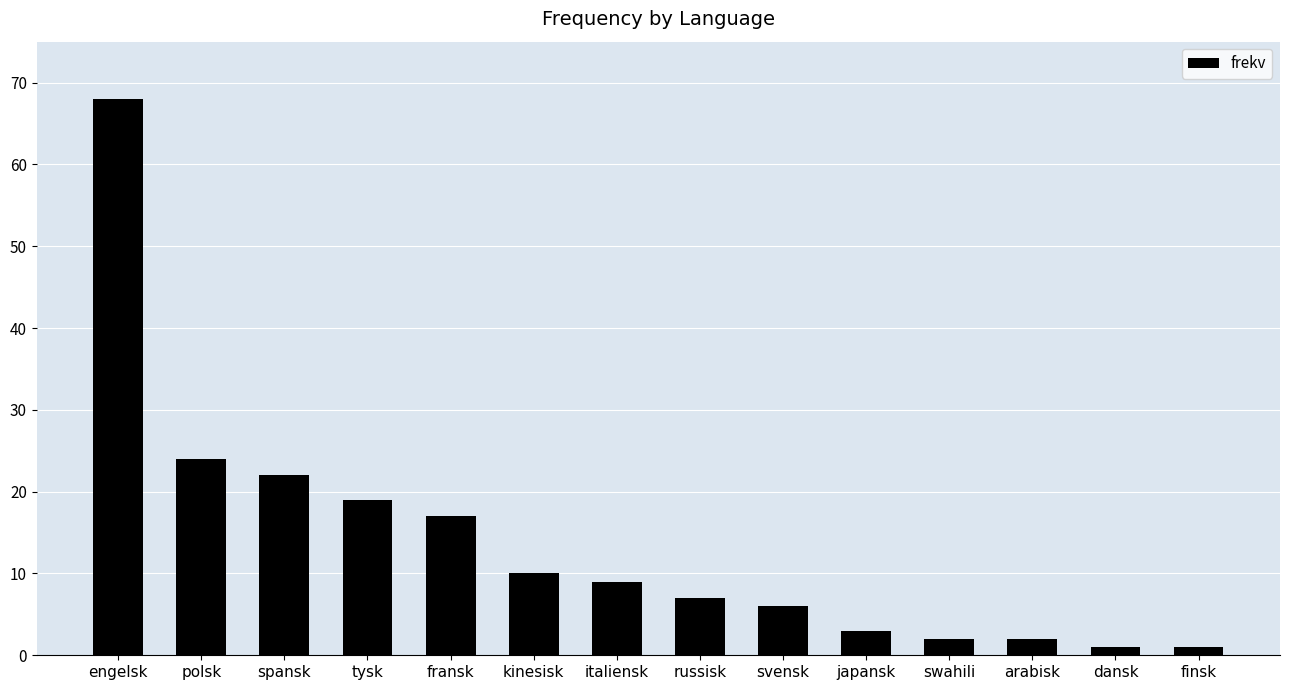

What is the difference between the values at italiensk and japansk?

6